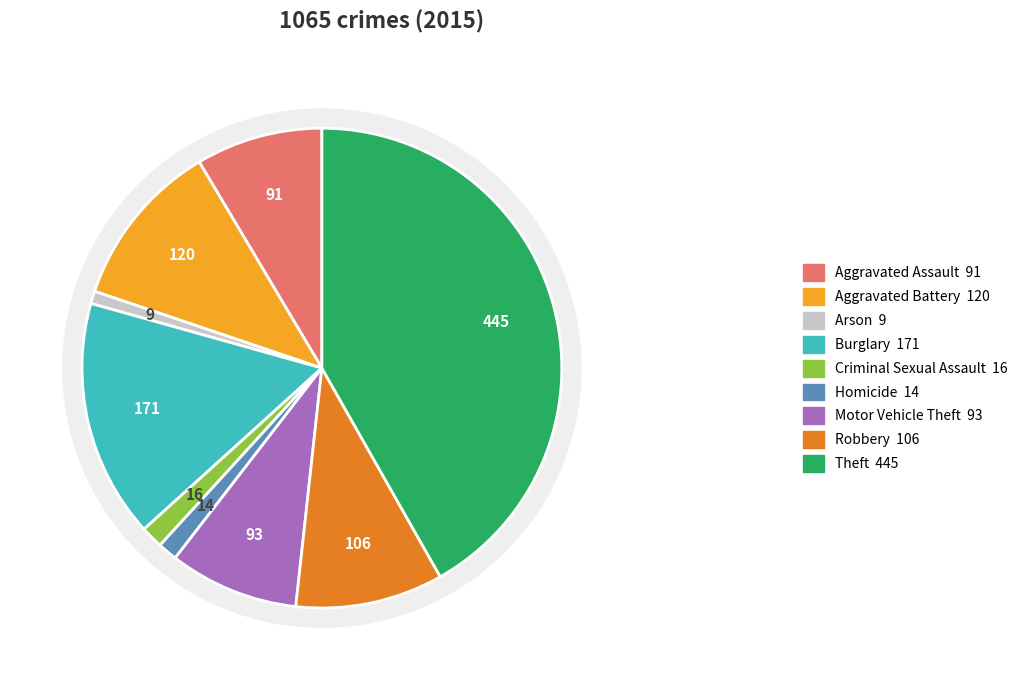

What is the change in value from Homicide to Robbery?

+92